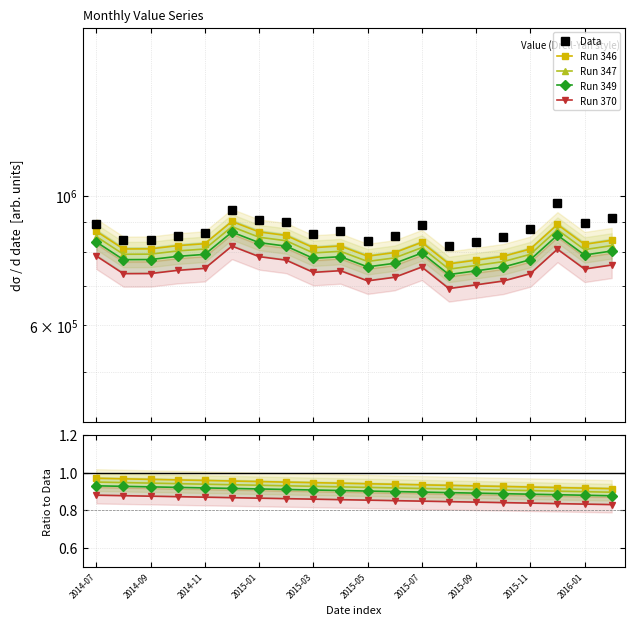

At which category is the sum across all series the highest?

17